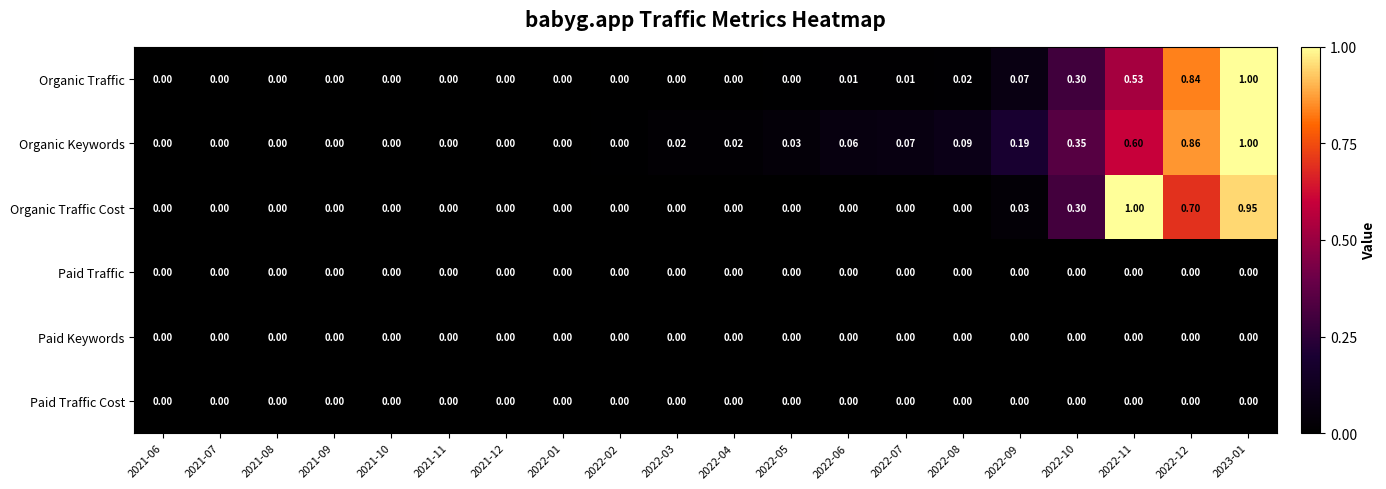

Is the value of Organic Traffic Cost at 2022-09 greater than the value of Organic Keywords at 2021-10?

Yes